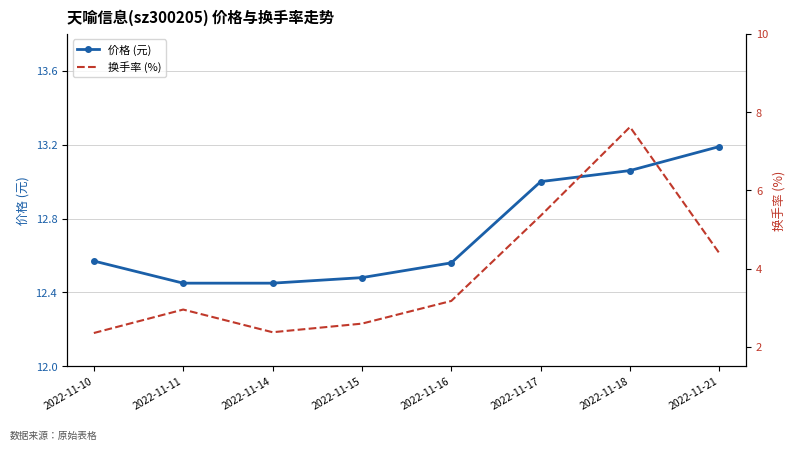

The 换手率 (%) series shows 3.2 at 2022-11-16. True or false?

True